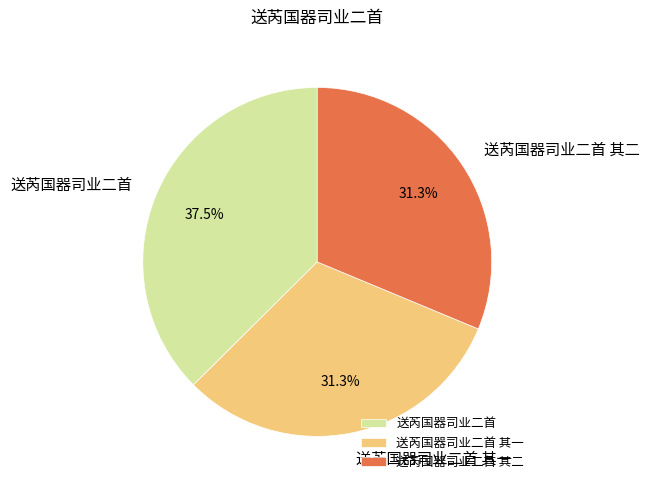

True or false: 送芮国器司业二首 其一 accounts for 31% of the total.

True